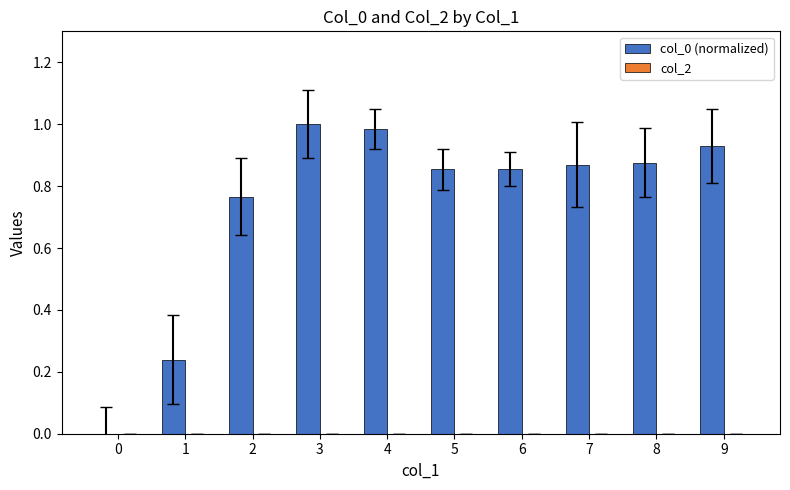

What is the sum of the values at 7 and 2?

1.6